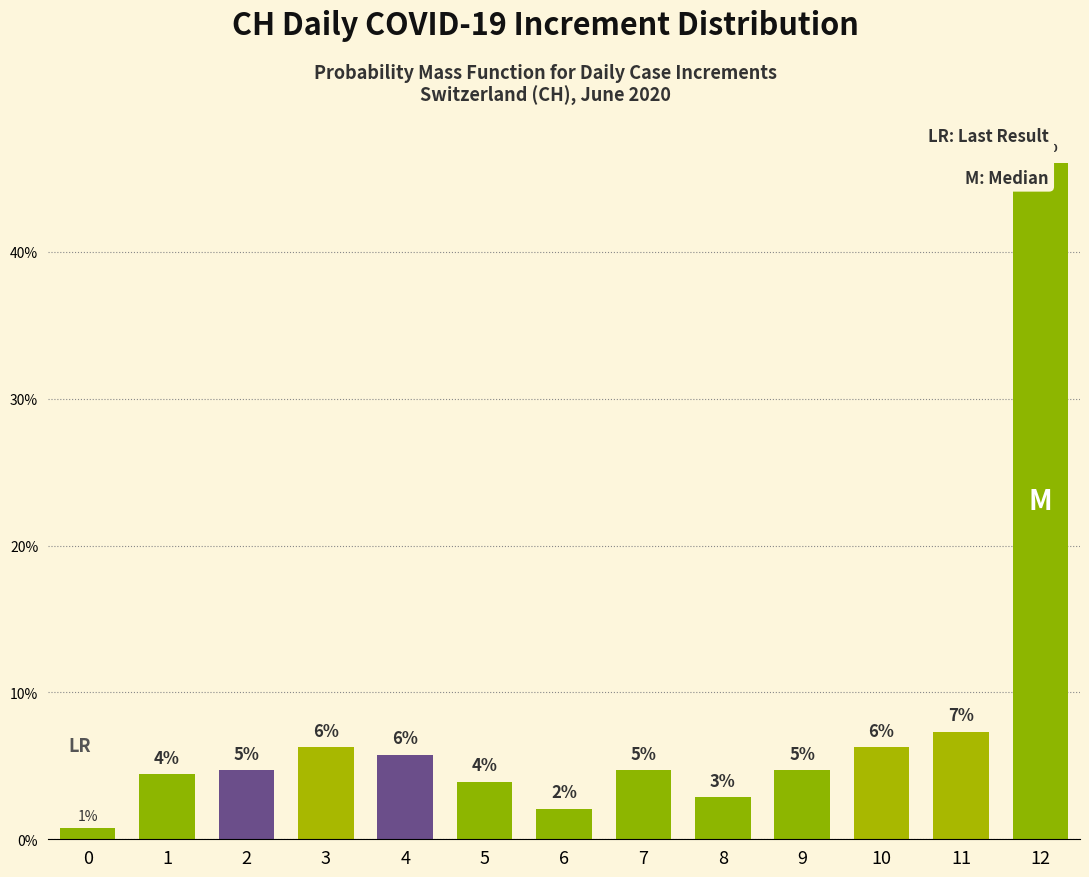

List the labels in order of value, largest first.

12, 11, 3, 10, 4, 2, 7, 9, 1, 5, 8, 6, 0